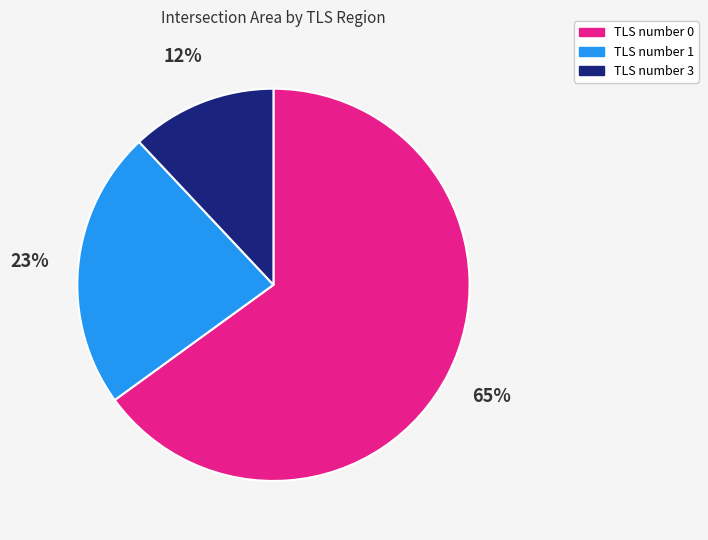

Does any single category account for the majority?

Yes